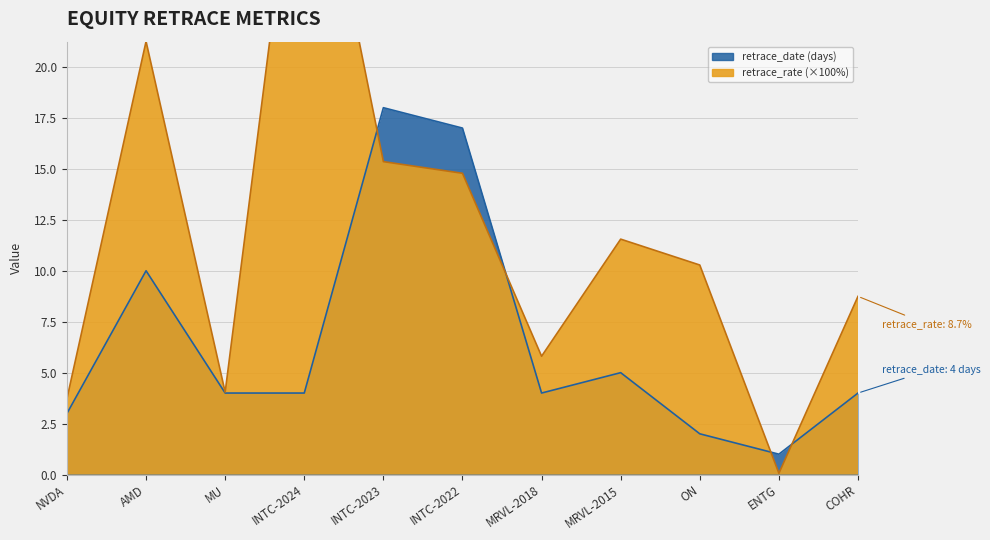

True or false: retrace_rate and retrace_date intersect in this chart.

True